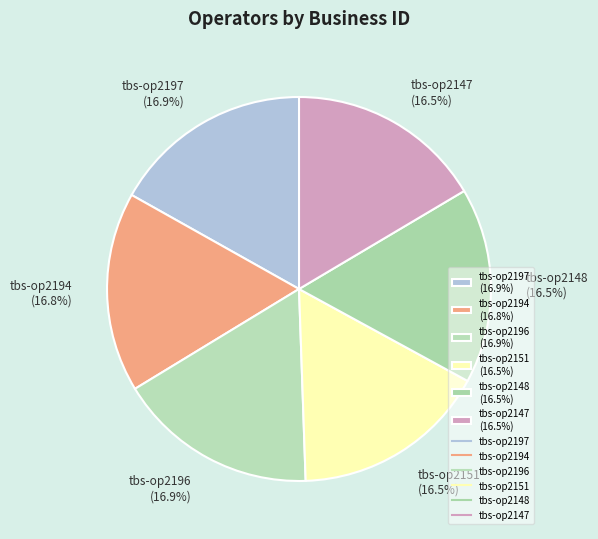

What is the total percentage of tbs-op2147 and tbs-op2151?

33.0%